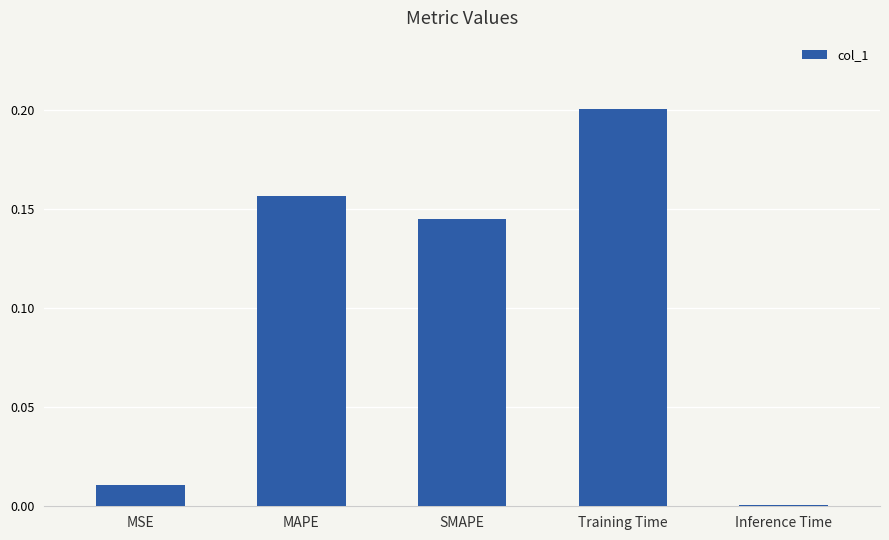

Rank the categories by value from highest to lowest.

Training Time, MAPE, SMAPE, MSE, Inference Time